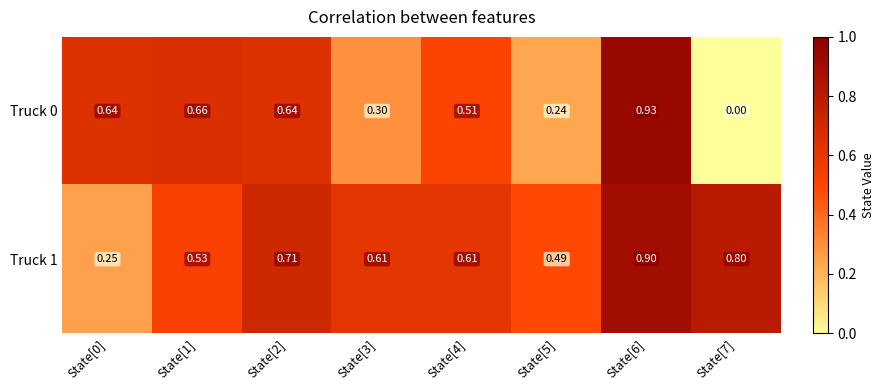

Which series has the widest spread of values?

Truck 0